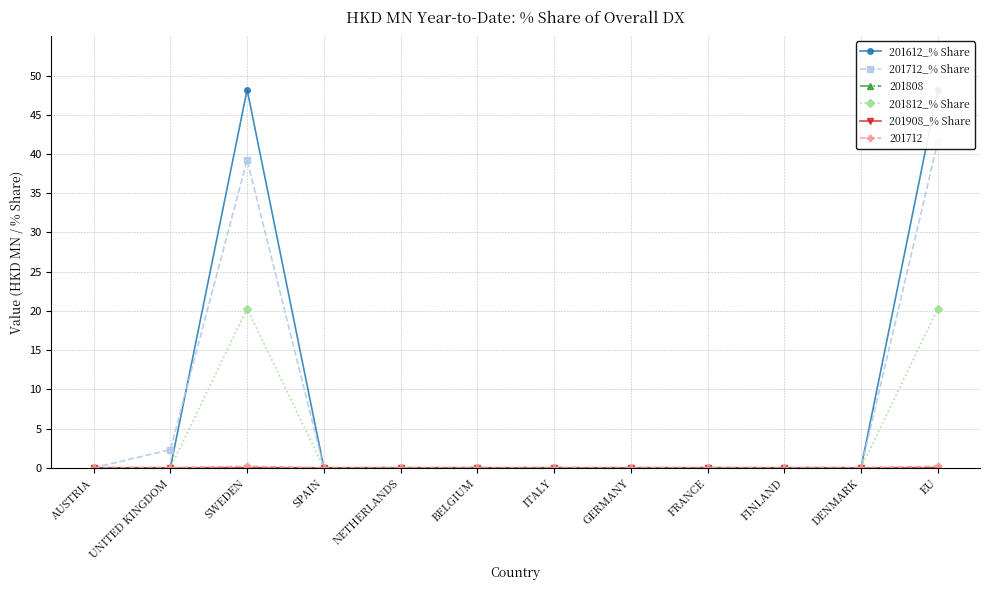

At which label is 201812_% Share closest to 10?

AUSTRIA